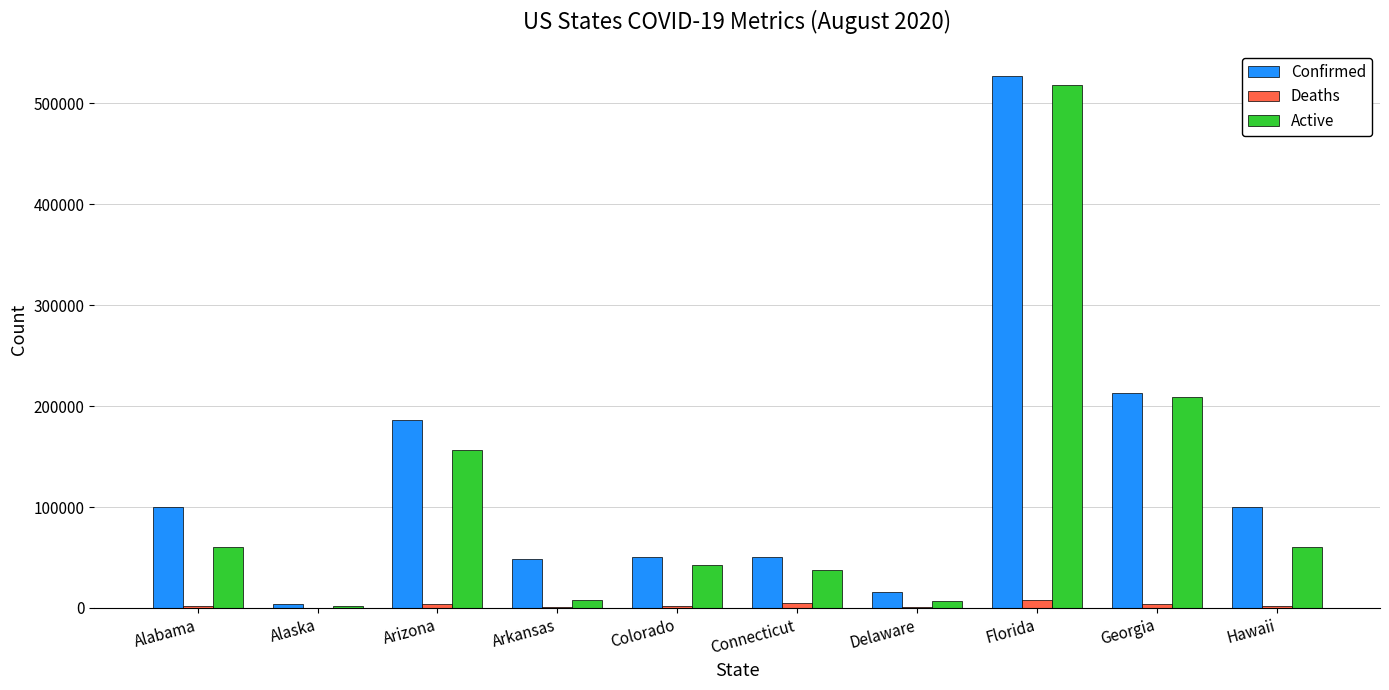

What is the sum of all Active values?

1102368